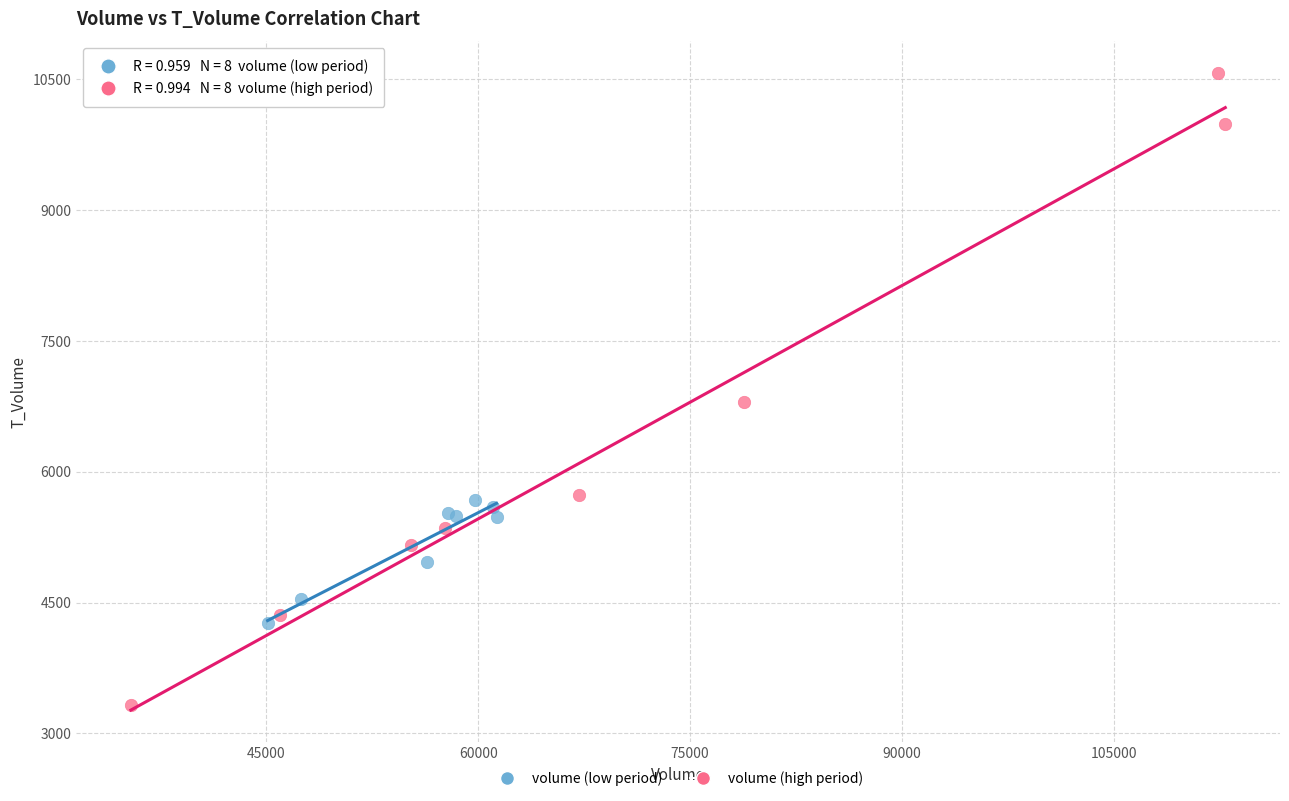

Which series reaches the maximum Y coordinate?

volume (high period)